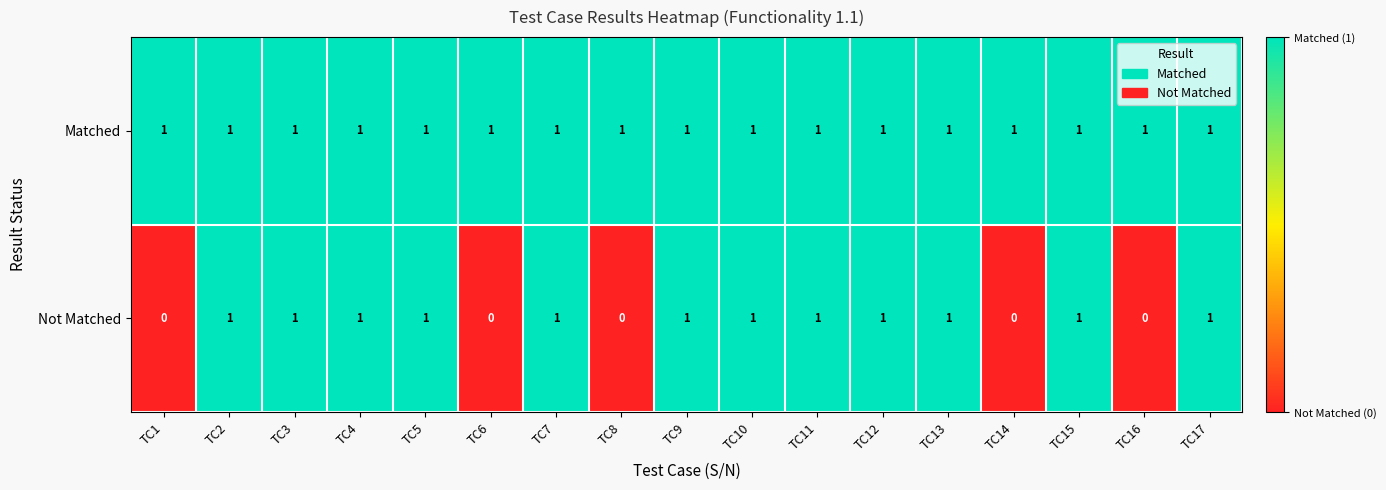

Which series has the largest total across all categories?

Matched